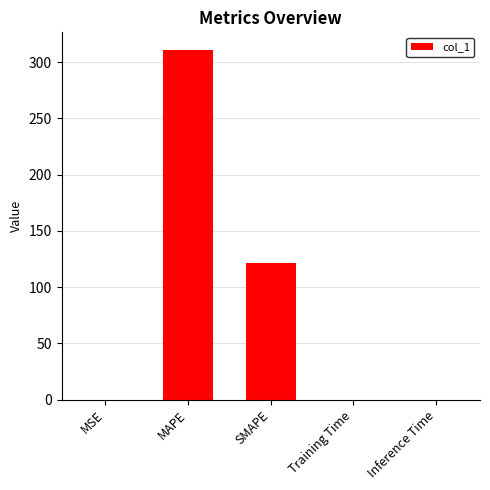

Approximately how many times larger is the value at MAPE compared to SMAPE?

2.6